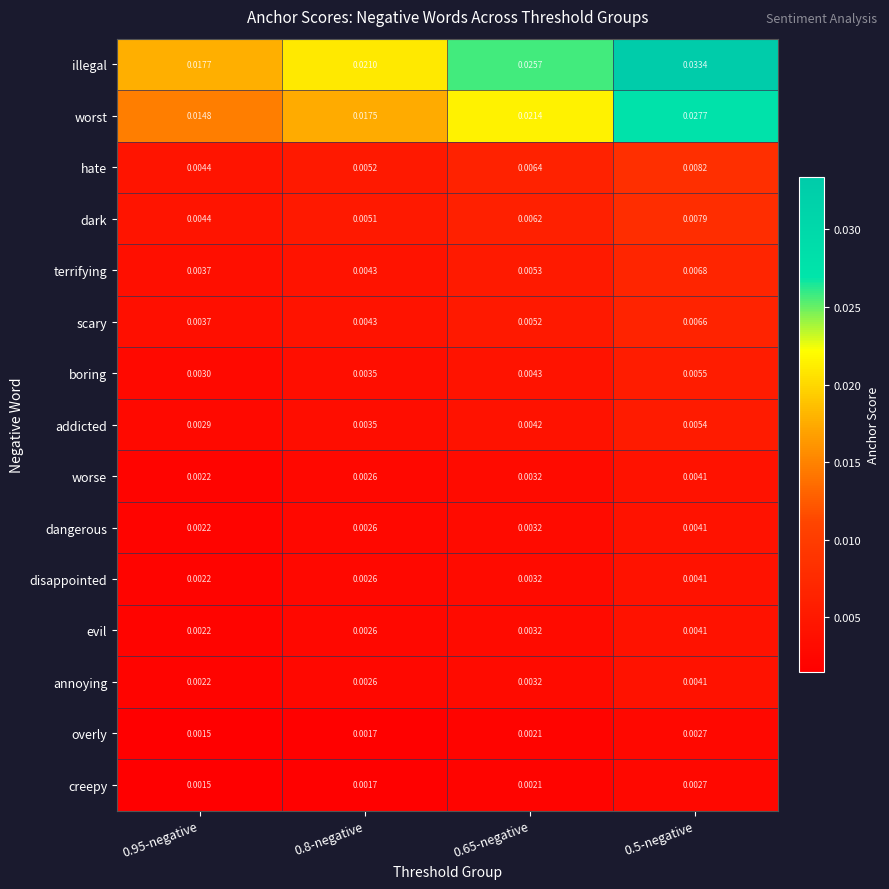

Is the value of hate at 0.95-negative greater than the value of boring at 0.65-negative?

Yes